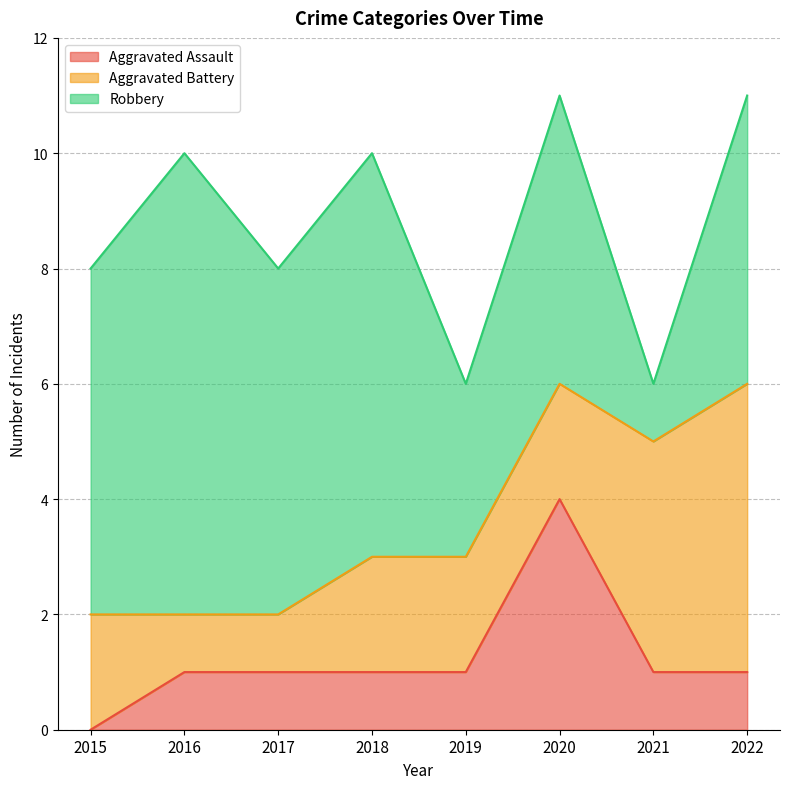

What is the difference between the highest and lowest values at 2017?

5